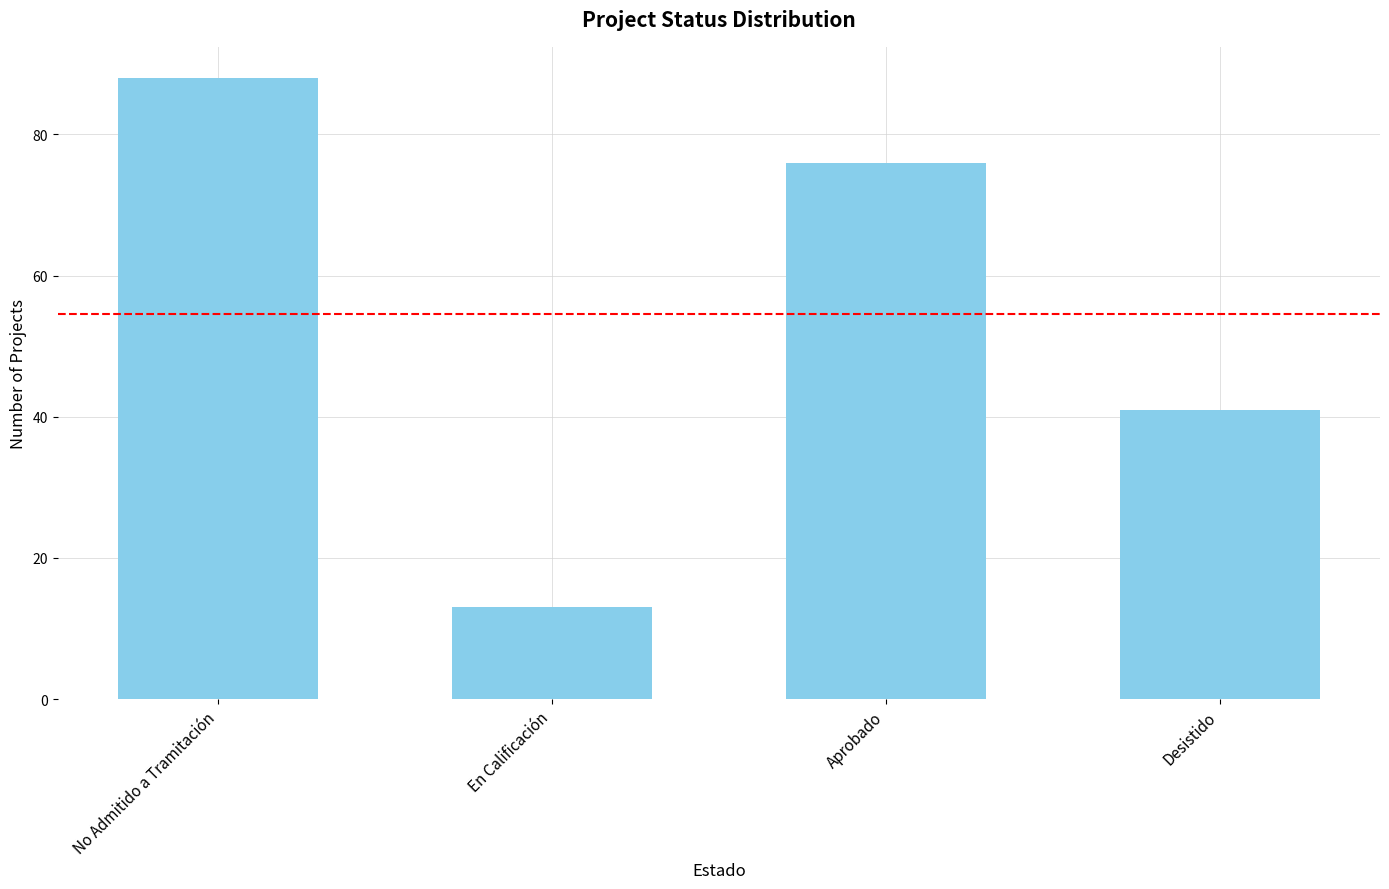

List the labels in order of value, smallest first.

En Calificación, Desistido, Aprobado, No Admitido a Tramitación